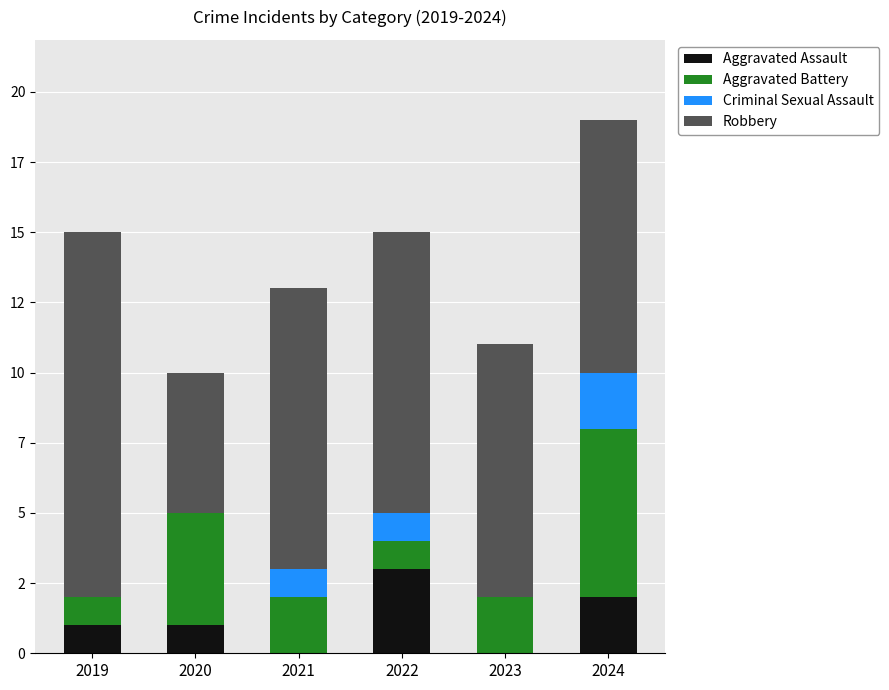

Are the bars grouped side by side (vs. stacked)?

No